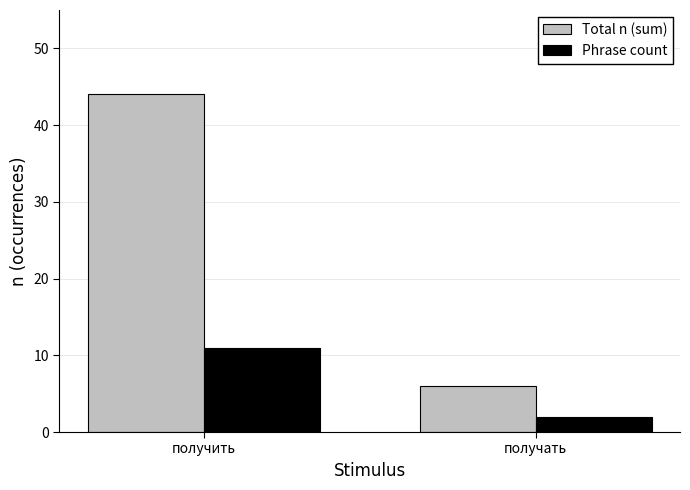

What are all the series names shown in the legend?

Total n (sum), Phrase count